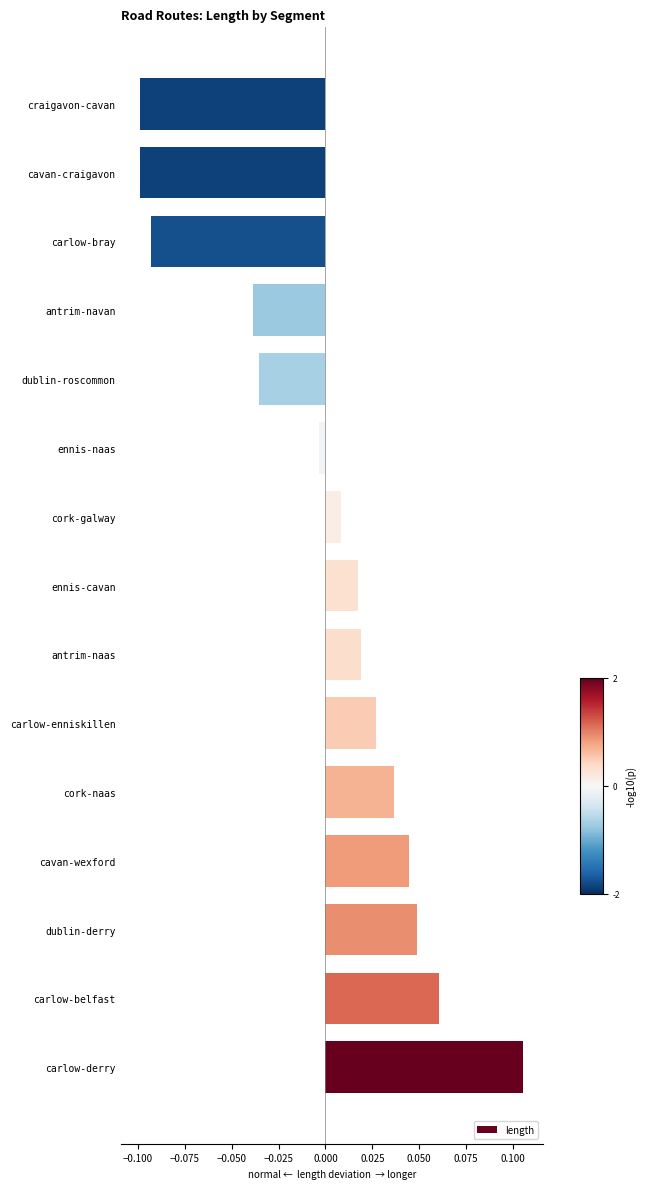

Is it true that the value at cavan-craigavon is -0.1?

True